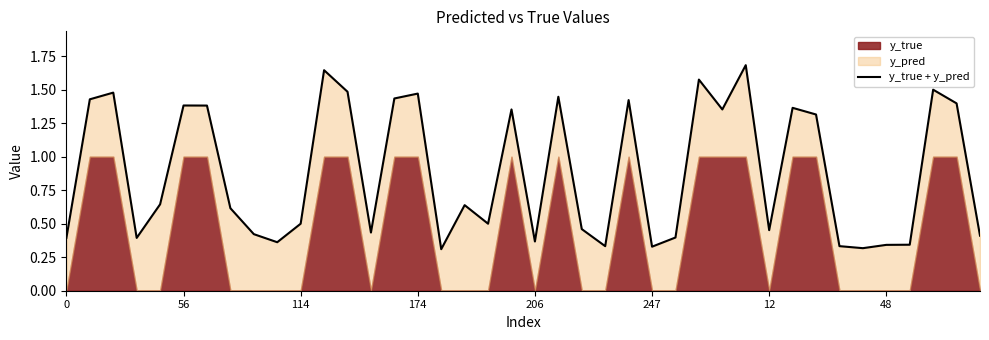

Reading left to right, transcribe all the data shown in this chart.

0.4	1.4	1.5	0.4	0.6	1.4	1.4	0.6	0.4	0.4	0.5	1.6	1.5	0.4	1.4	1.5	0.3	0.6	0.5	1.4	0.4	1.4	0.5	0.3	1.4	0.3	0.4	1.6	1.4	1.7	0.5	1.4	1.3	0.3	0.3	0.3	0.3	1.5	1.4	0.4